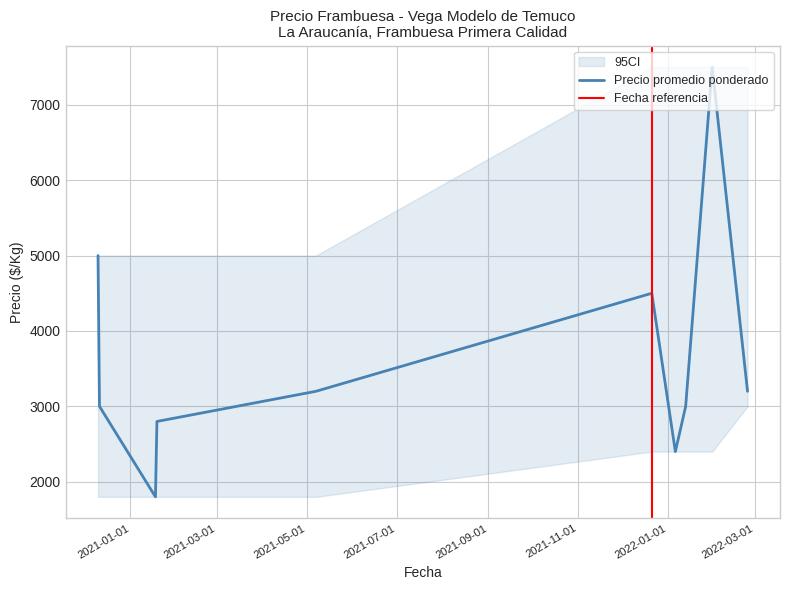

At which category does Precio minimo reach its first local valley?

2021-01-18